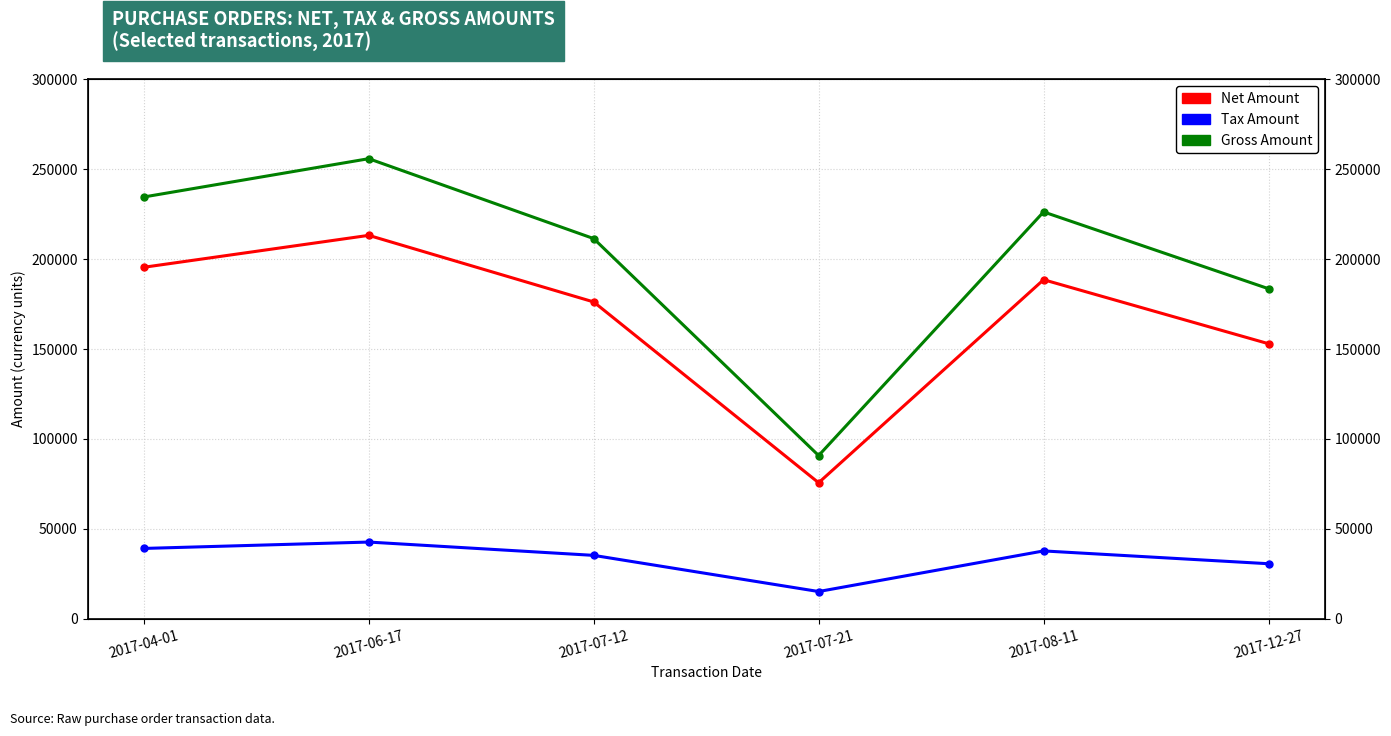

List the series in order of their peak value, highest first.

Gross Amount, Net Amount, Tax Amount